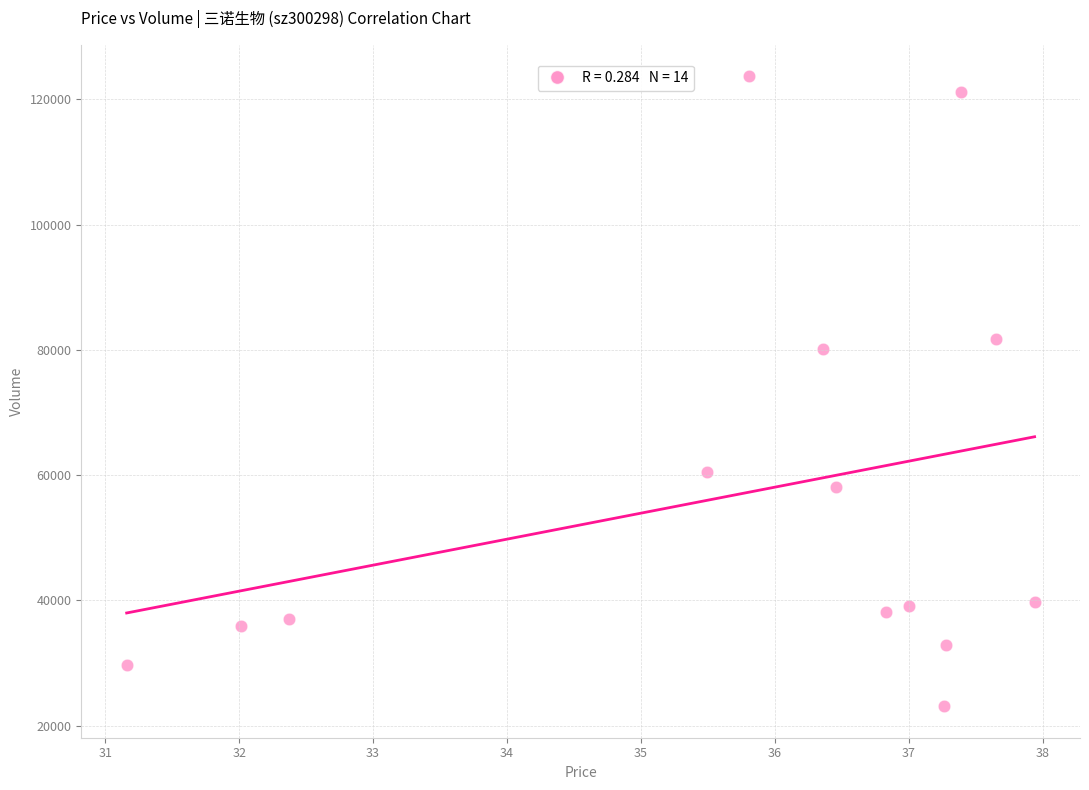

What Y value in the scatter plot is closest to 73388?

80085